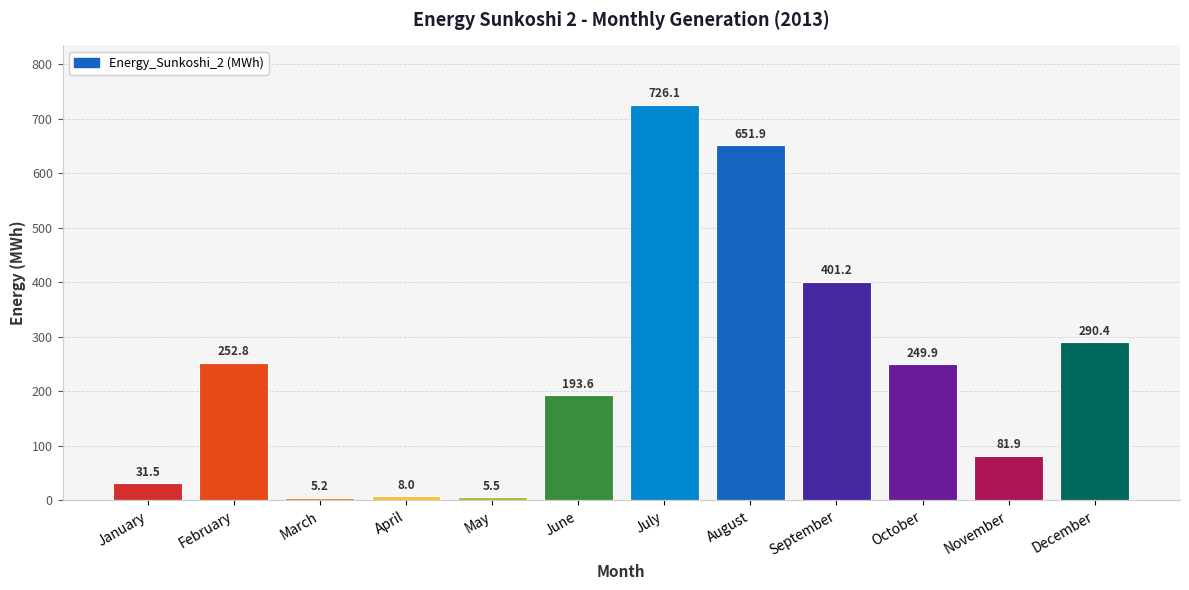

Is it true that the value at July is 726.1?

True